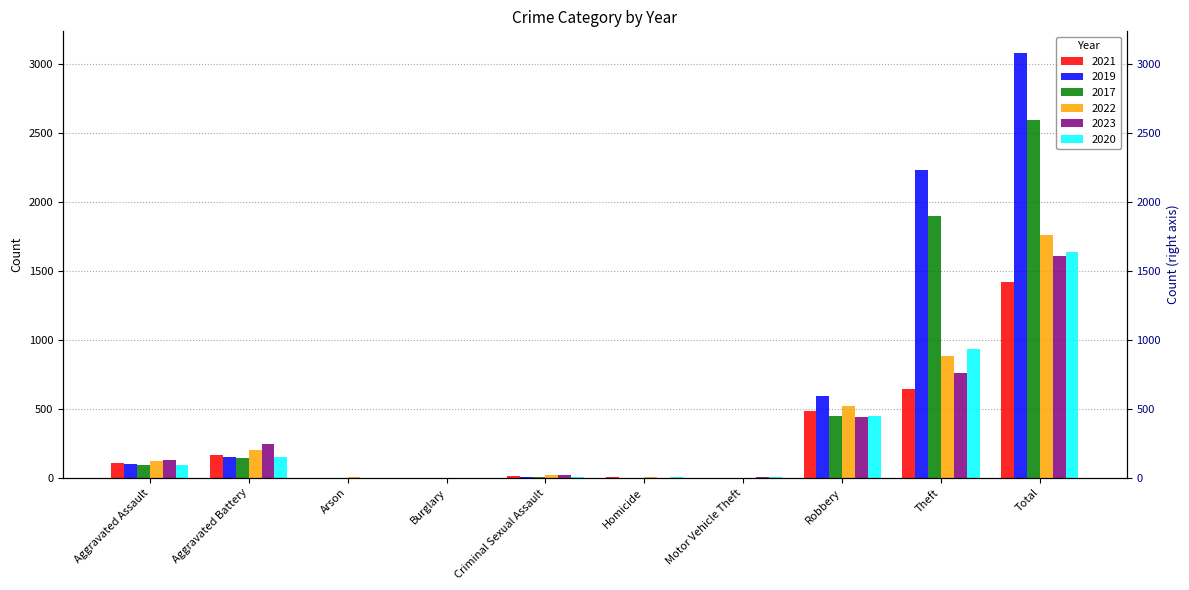

True or false: 2017 has a value of -916 at Arson.

False